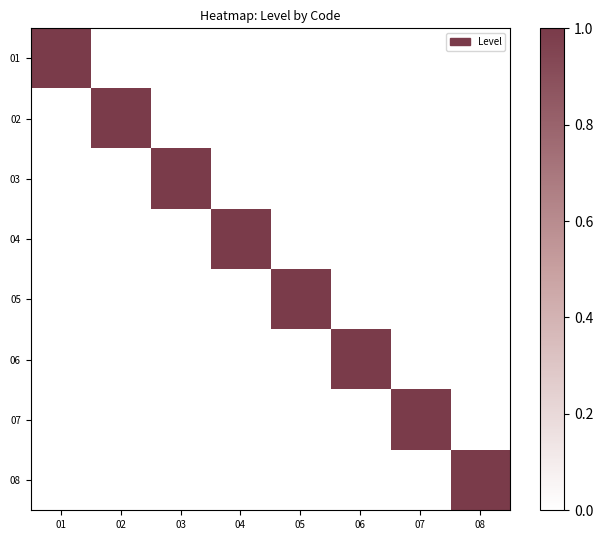

What is the difference between the highest and lowest values at 07?

1